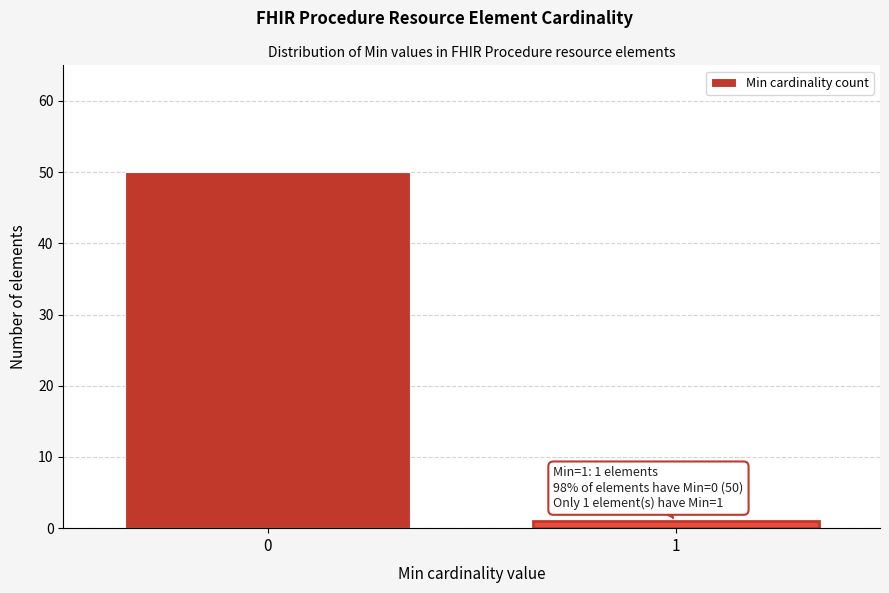

Reading right to left, what are all the values shown in this chart?

1=1	0=50